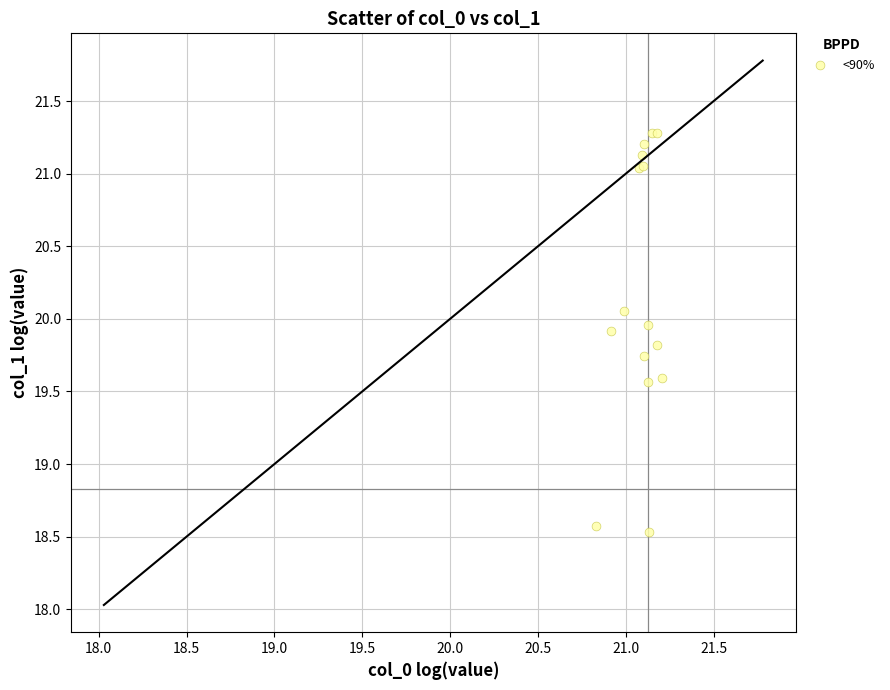

What Y value in the scatter plot is closest to 19?

18.6